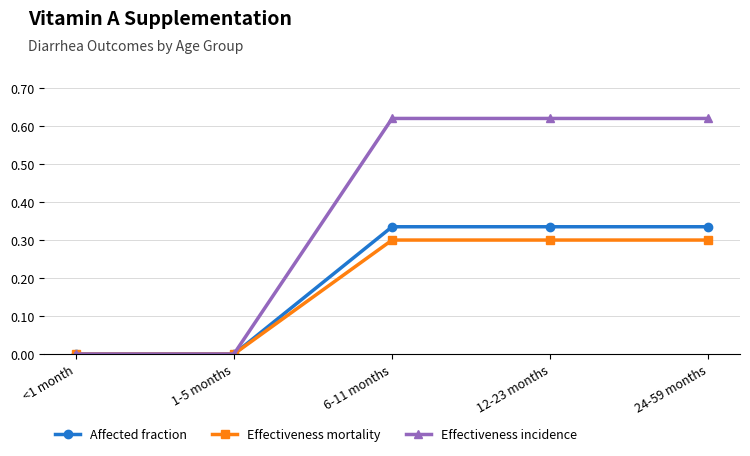

Which series has the largest range (max minus min)?

Effectiveness incidence